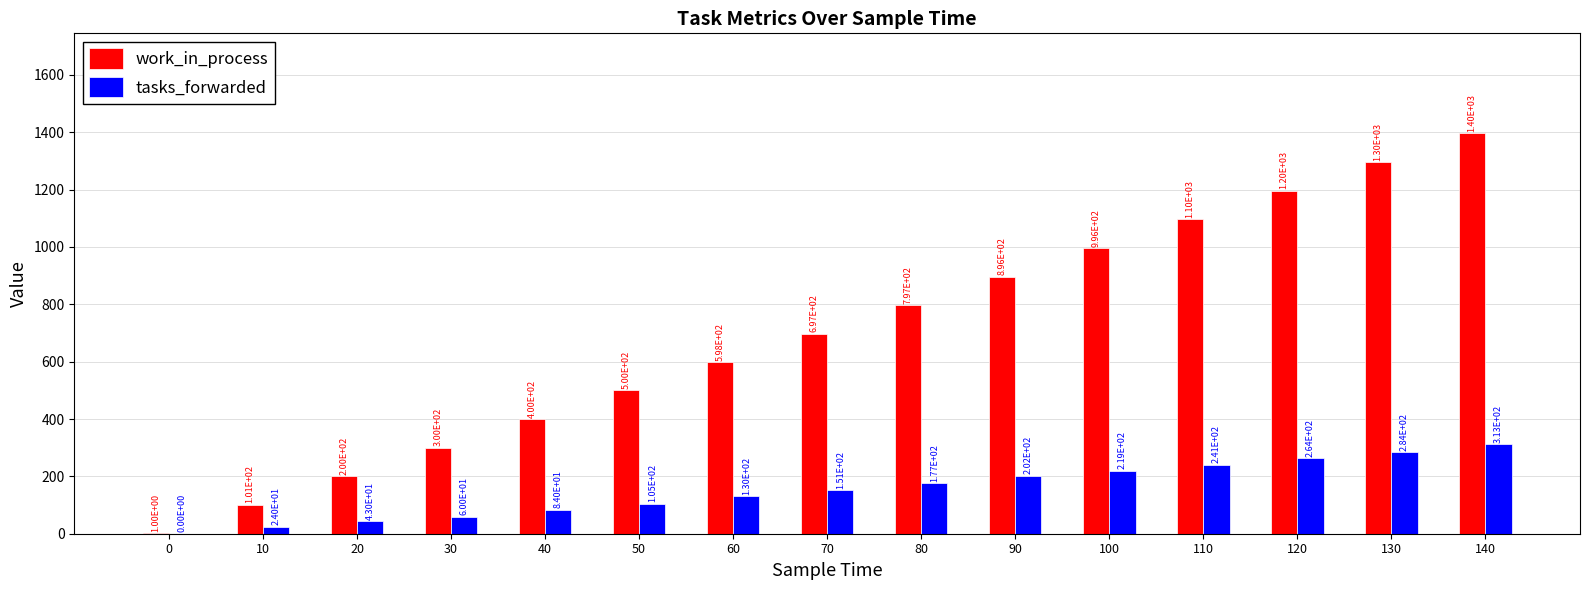

Between 70 and 130, which series saw the biggest shift?

work_in_process